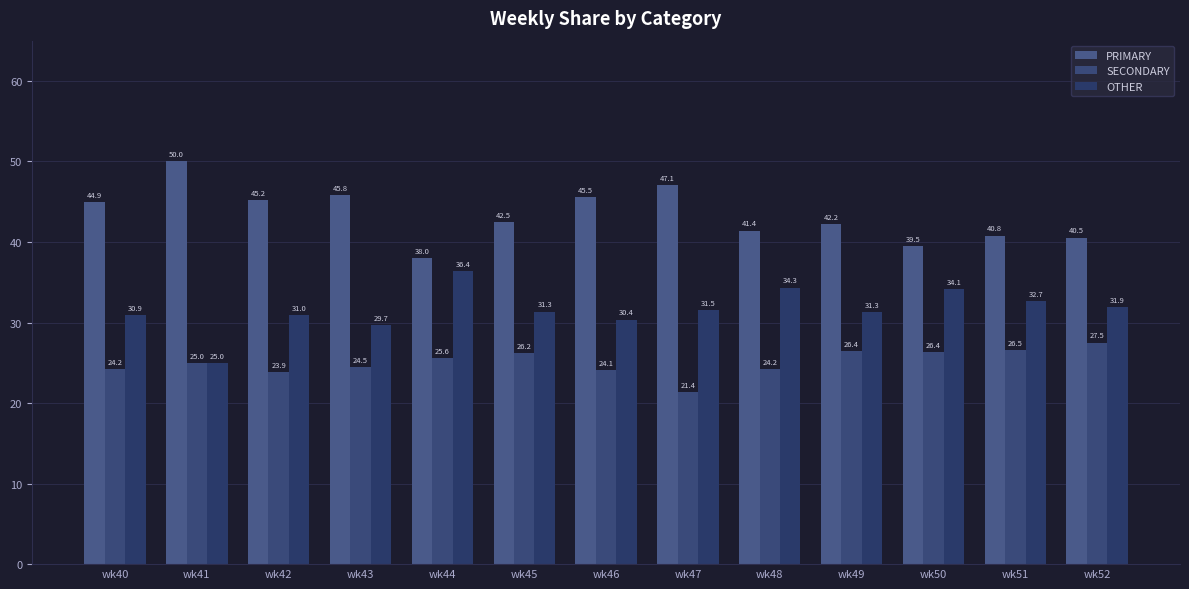

What is the minimum value for OTHER?

25.0